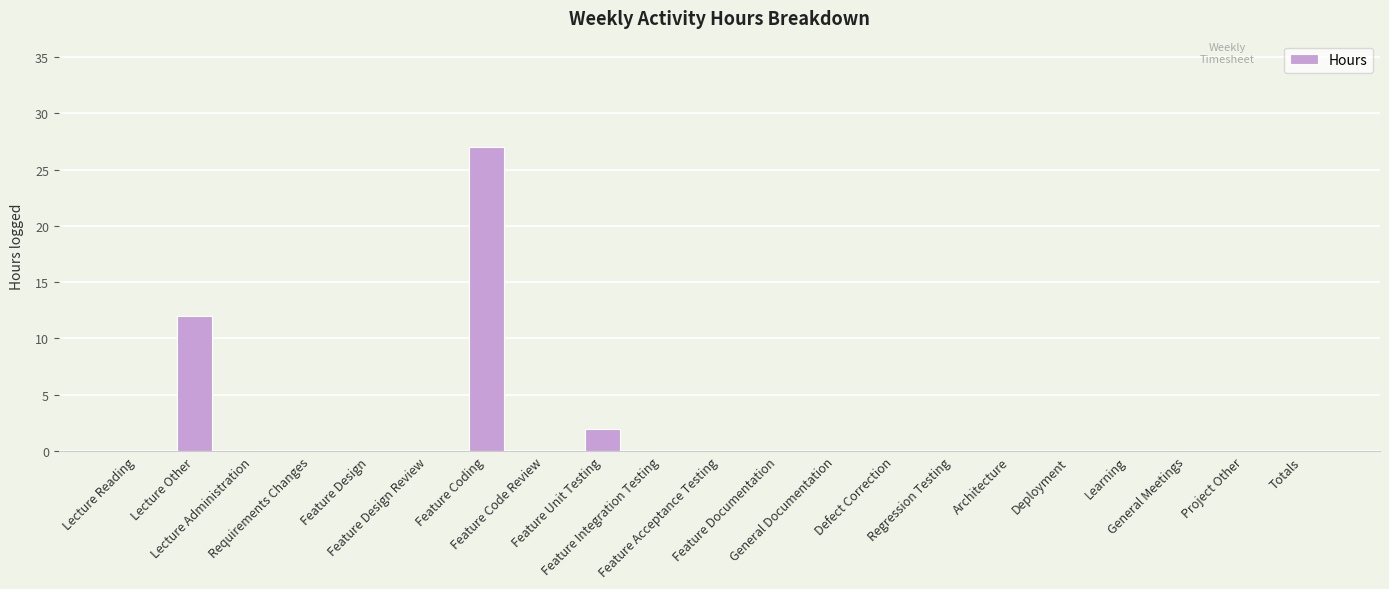

At which category does the chart reach its peak across all series?

Feature Coding